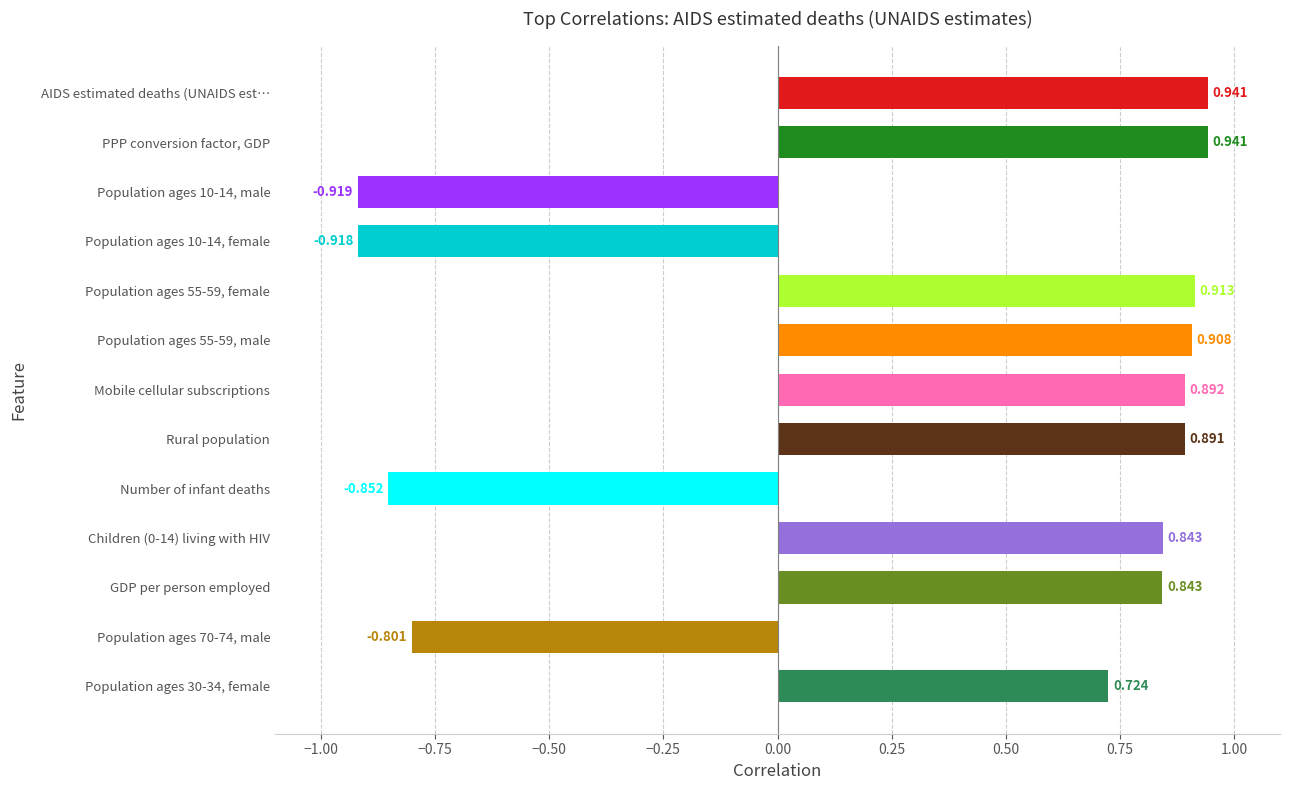

Which has a higher value, Population ages 10-14, male or AIDS estimated deaths (UNAIDS est…?

AIDS estimated deaths (UNAIDS est…